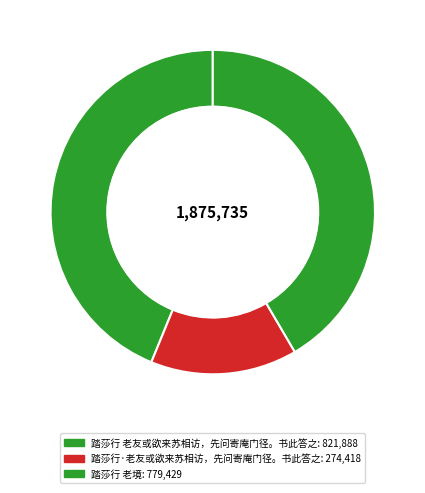

Rank the categories by value from lowest to highest.

踏莎行·老友或欲来苏相访，先问寄庵门径。书此答之, 踏莎行 老境, 踏莎行 老友或欲来苏相访，先问寄庵门径。书此答之